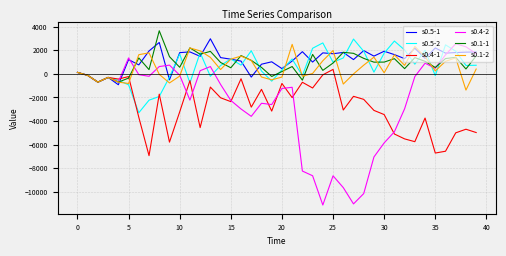

What is the smallest value displayed?

-11120